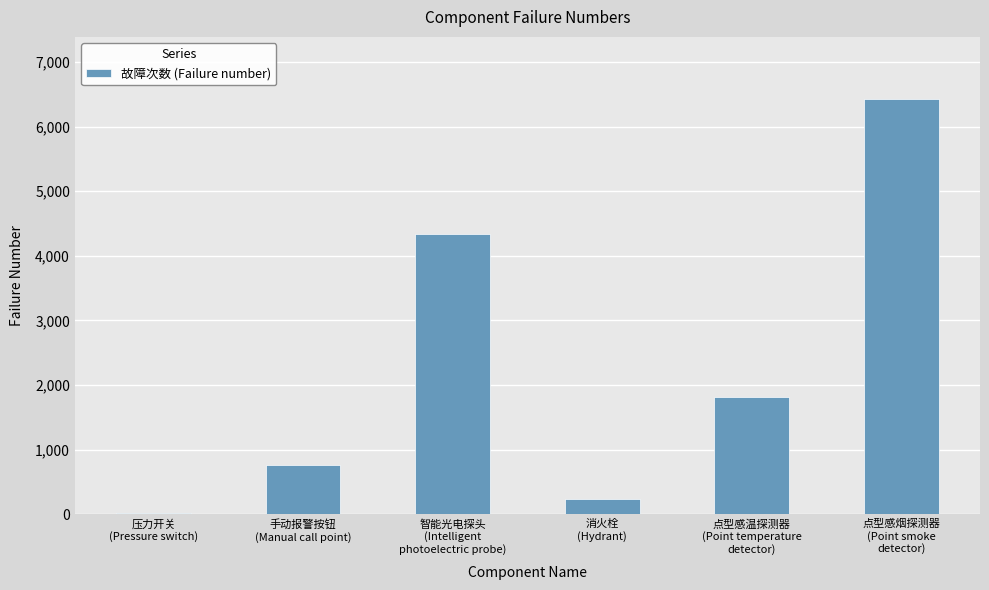

What is the minimum value shown in the chart?

23